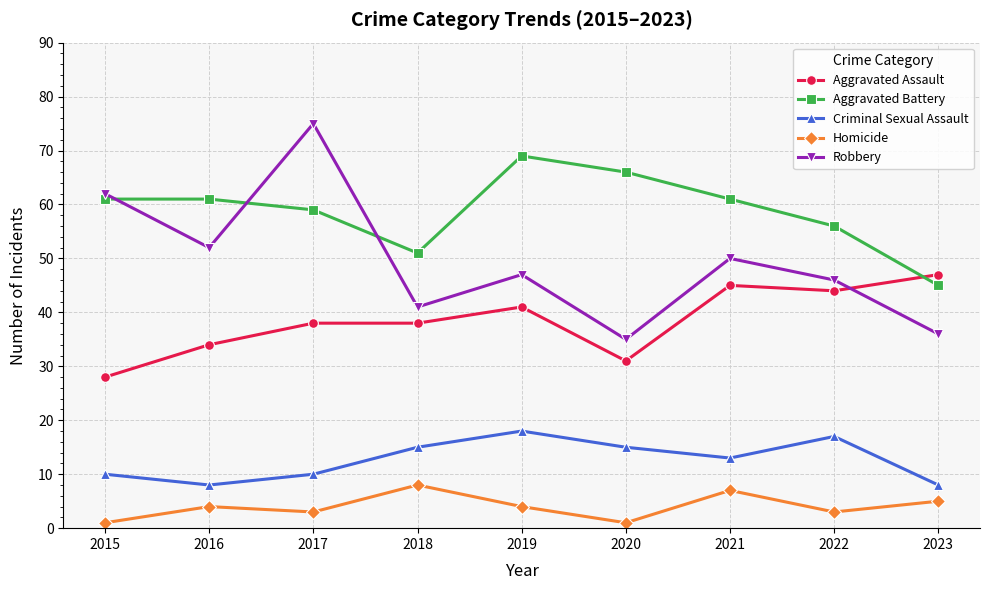

What are all the series names shown in the legend?

Aggravated Assault, Aggravated Battery, Criminal Sexual Assault, Homicide, Robbery